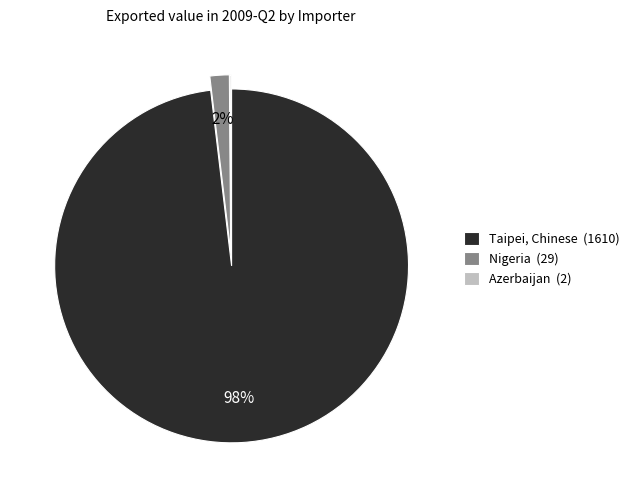

The Nigeria (29) slice represents 2% of the pie. True or false?

True